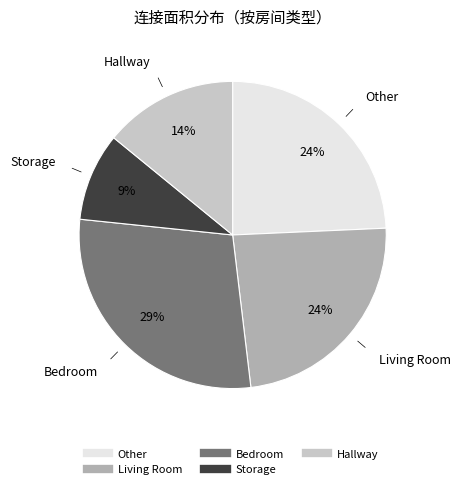

Is there any slice that represents more than half of the pie?

No